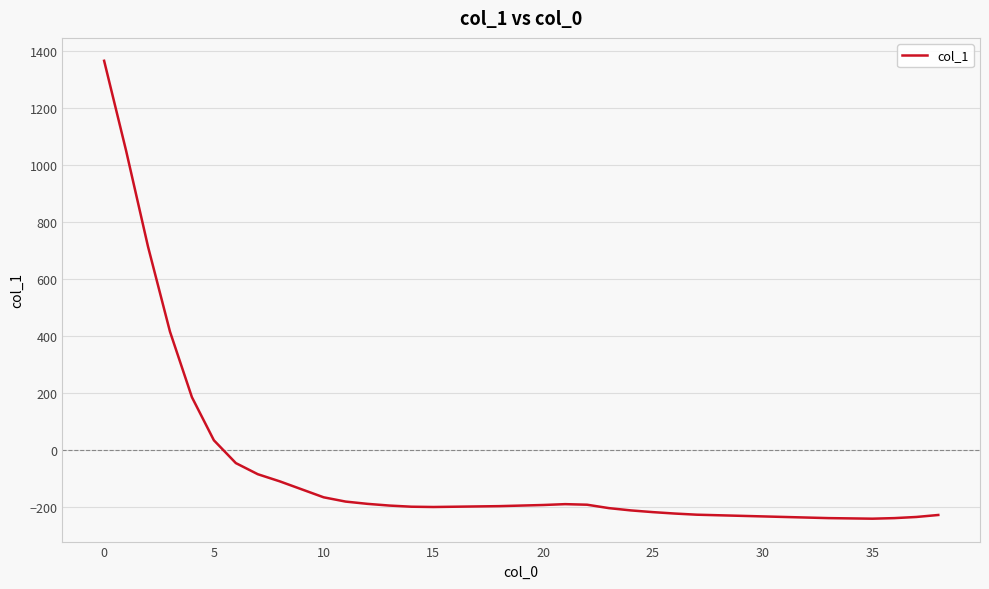

What is the difference between the maximum and minimum values?

1606